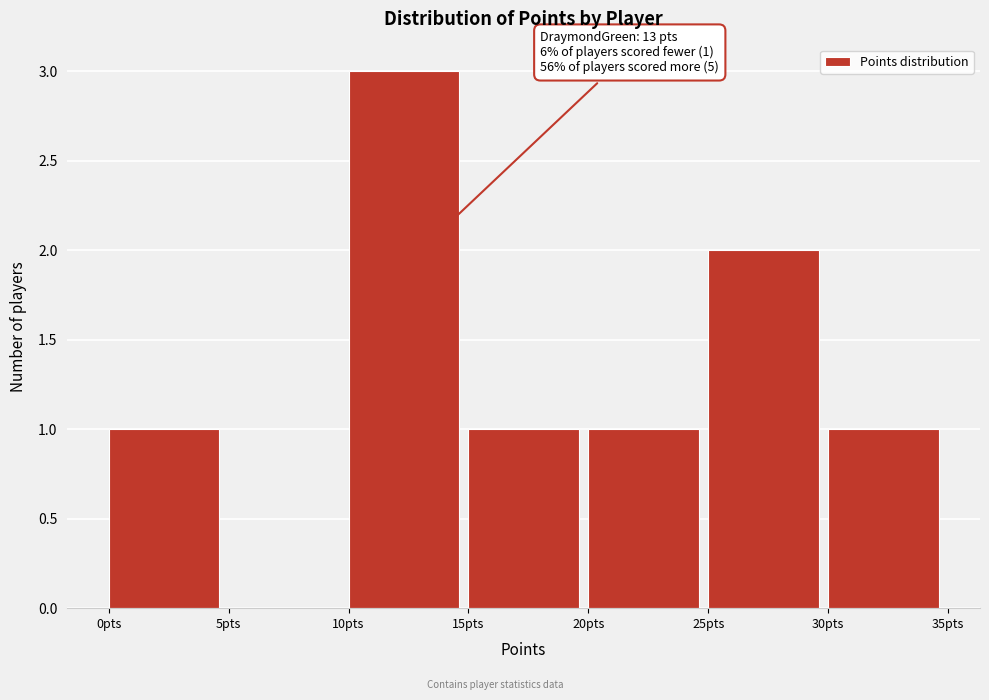

Over which range of the x-axis is the bar tallest?

10 to 15